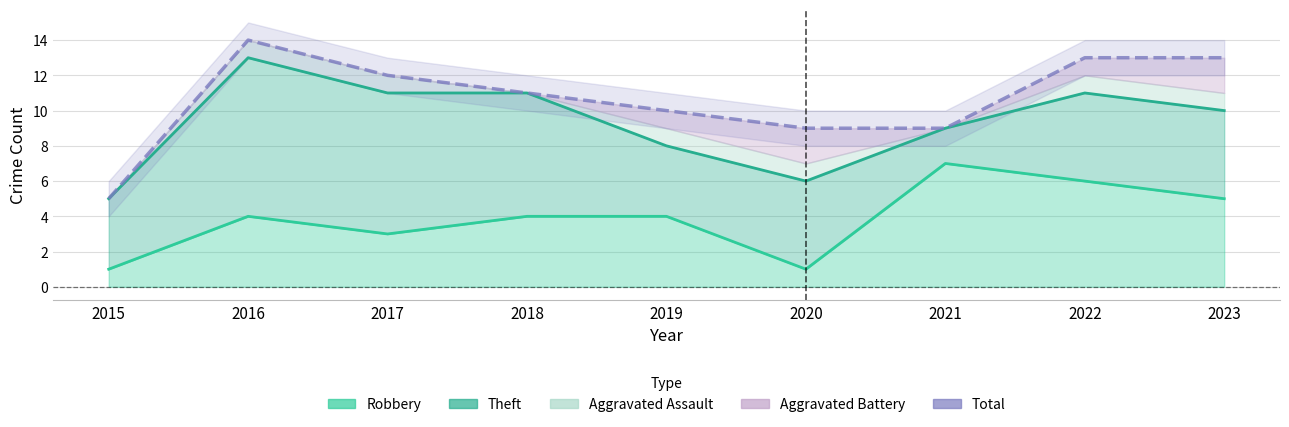

Count the values in the range 9 to 13.

7